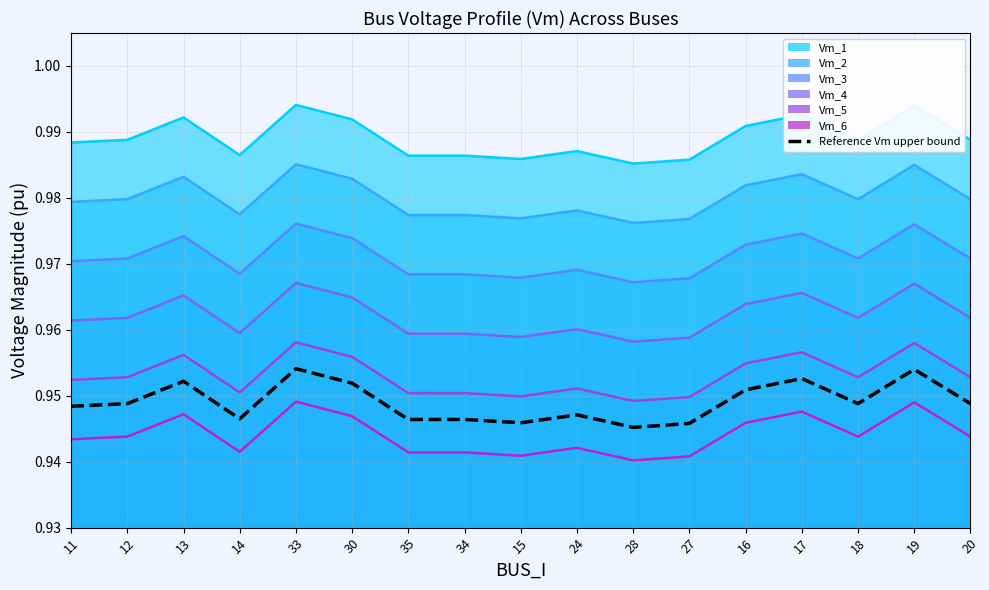

What is the smallest value displayed?

0.9